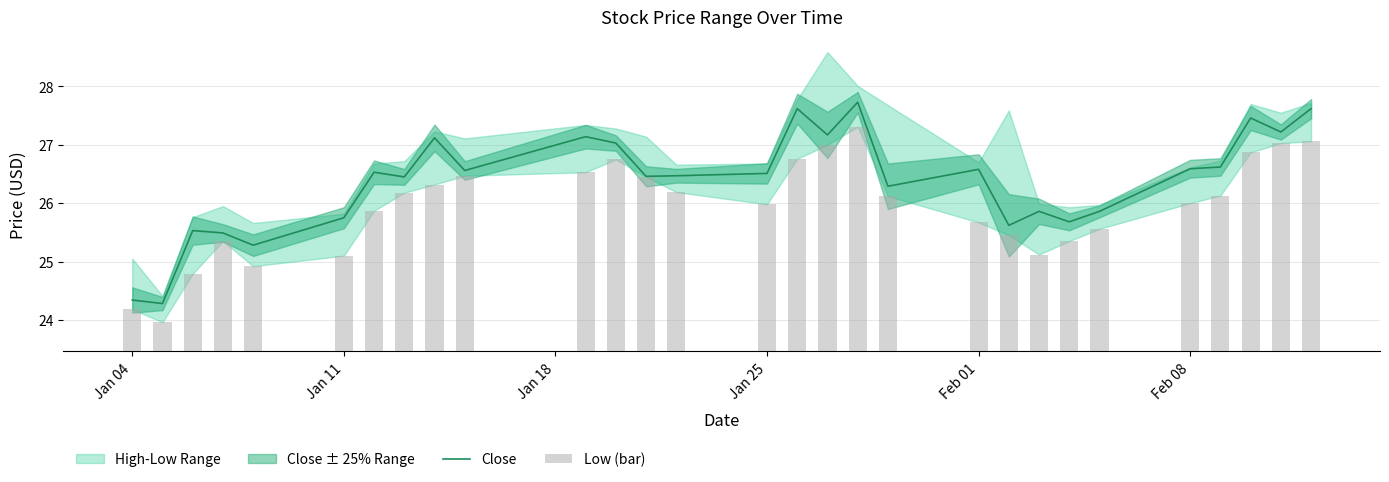

How many groups of bars are there?

29